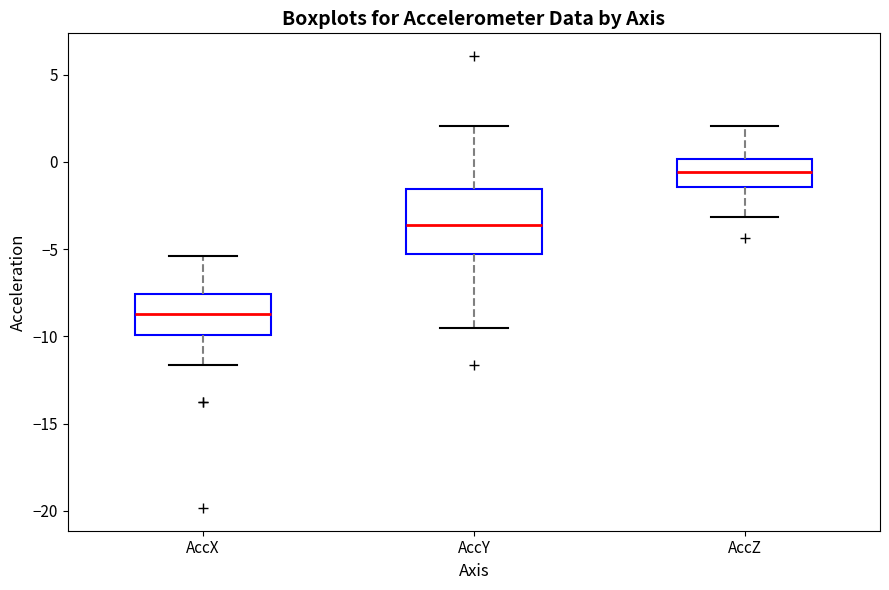

Reading left to right, read every box against the y-axis: the position of its median line, the range the box covers, and the ends of its whiskers. The values are not printed on the chart, so give them approximately, as read against the axis.

AccX: median -8.5, box -10.0 to -7.5, whiskers -11.5 to -5.5
AccY: median -3.5, box -5.5 to -1.5, whiskers -9.5 to 2.0
AccZ: median -0.5, box -1.5 to 0.0, whiskers -3.0 to 2.0